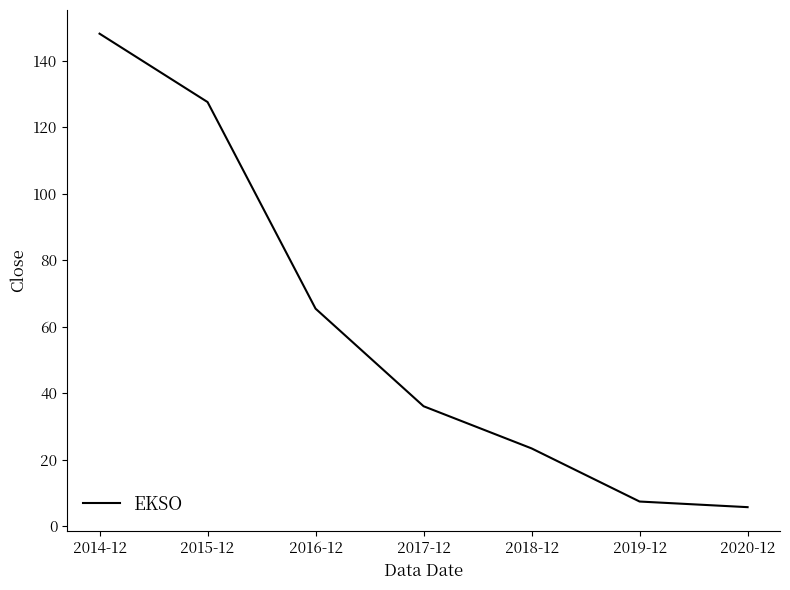

What position from the right is 2015-12?

6